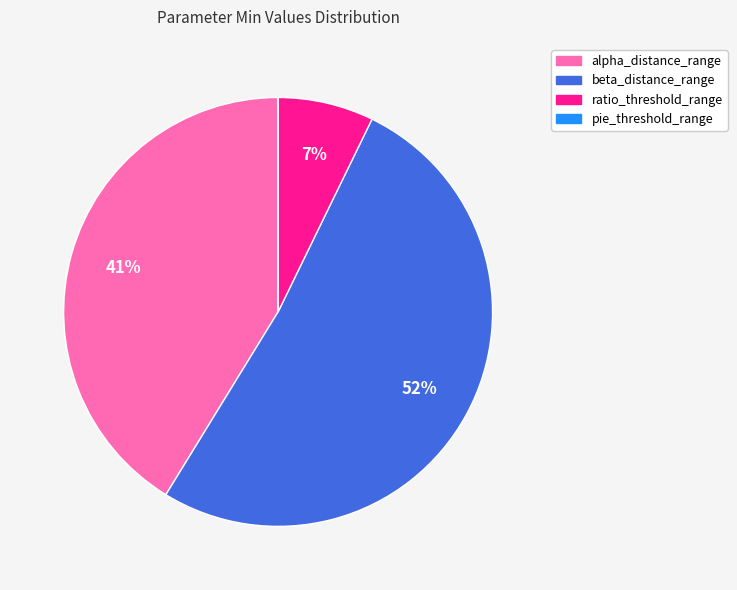

Is it true that ratio_threshold_range is 16% of the pie?

False